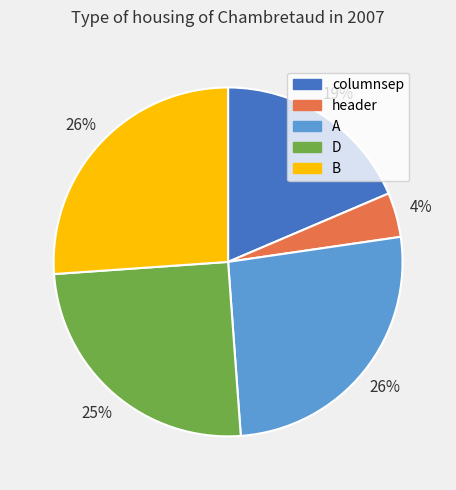

Is the sum of header and B greater than half?

No